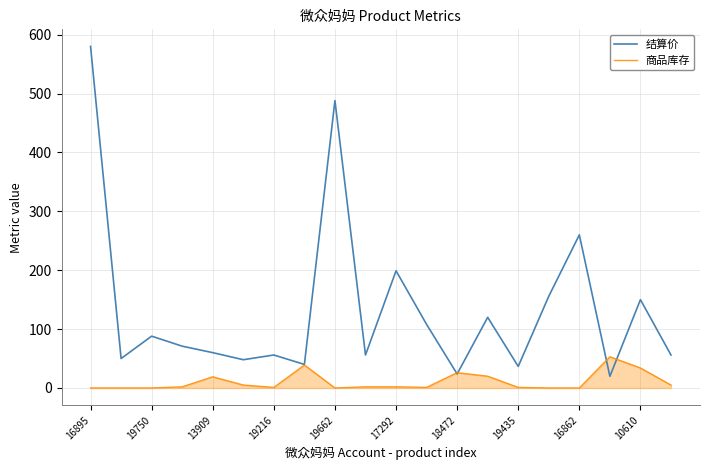

Rank the series by their maximum value, from highest to lowest.

结算价, 商品库存